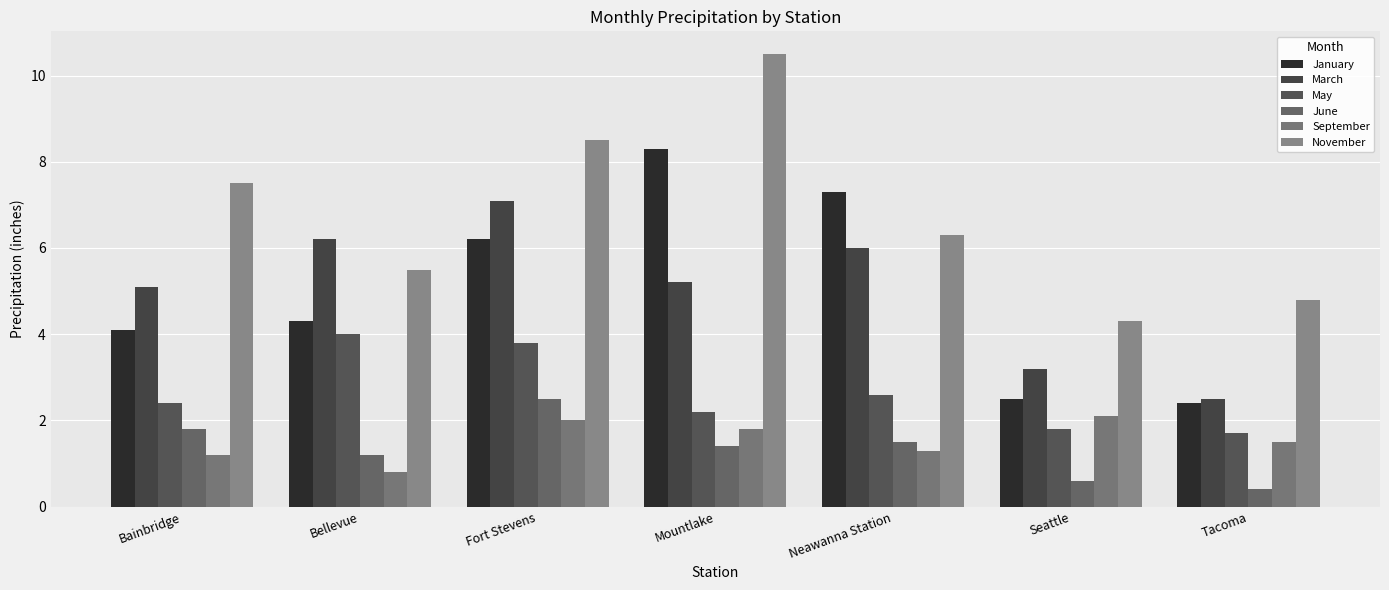

Reading left to right, list all the values displayed in this chart.

January: 4.1	4.3	6.2	8.3	7.3	2.5	2.4
March: 5.1	6.2	7.1	5.2	6.0	3.2	2.5
May: 2.4	4.0	3.8	2.2	2.6	1.8	1.7
June: 1.8	1.2	2.5	1.4	1.5	0.6	0.4
September: 1.2	0.8	2.0	1.8	1.3	2.1	1.5
November: 7.5	5.5	8.5	10.5	6.3	4.3	4.8